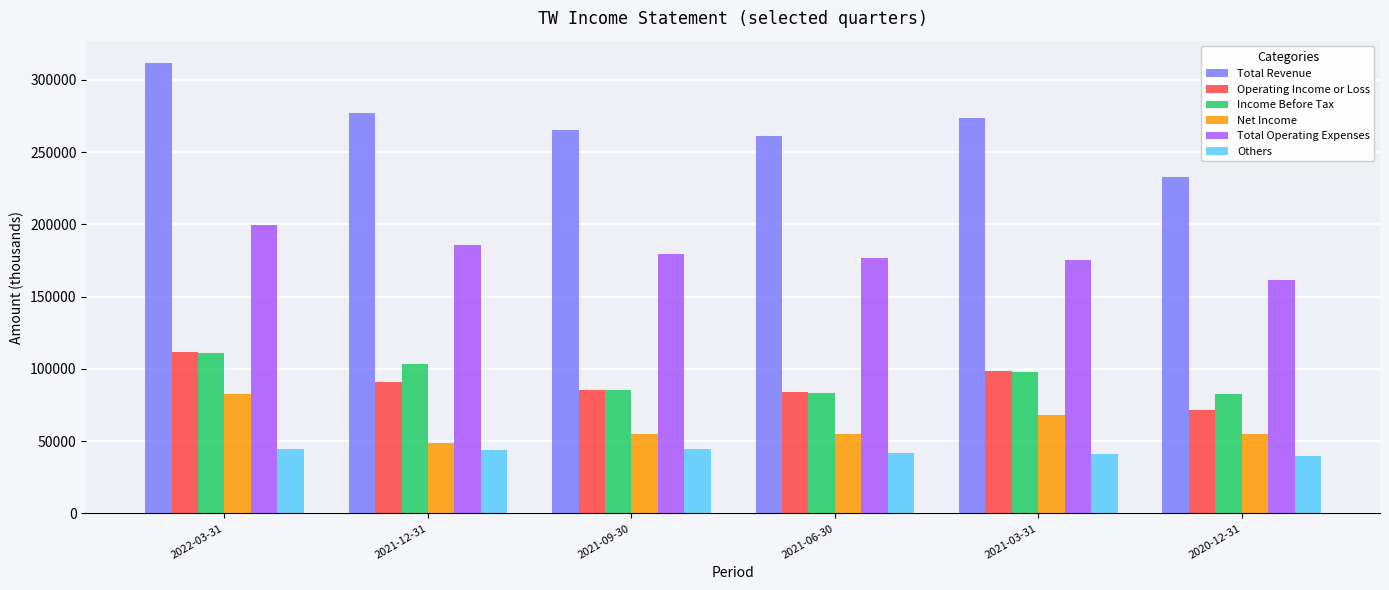

What is the value of the Income Before Tax bar at the 4th from the left?

83500